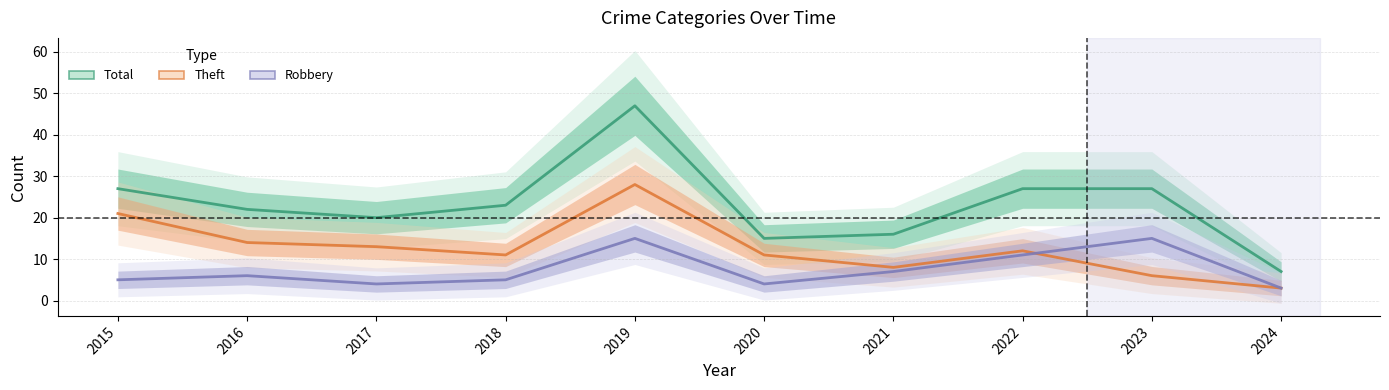

How many categories are shown in the chart?

10